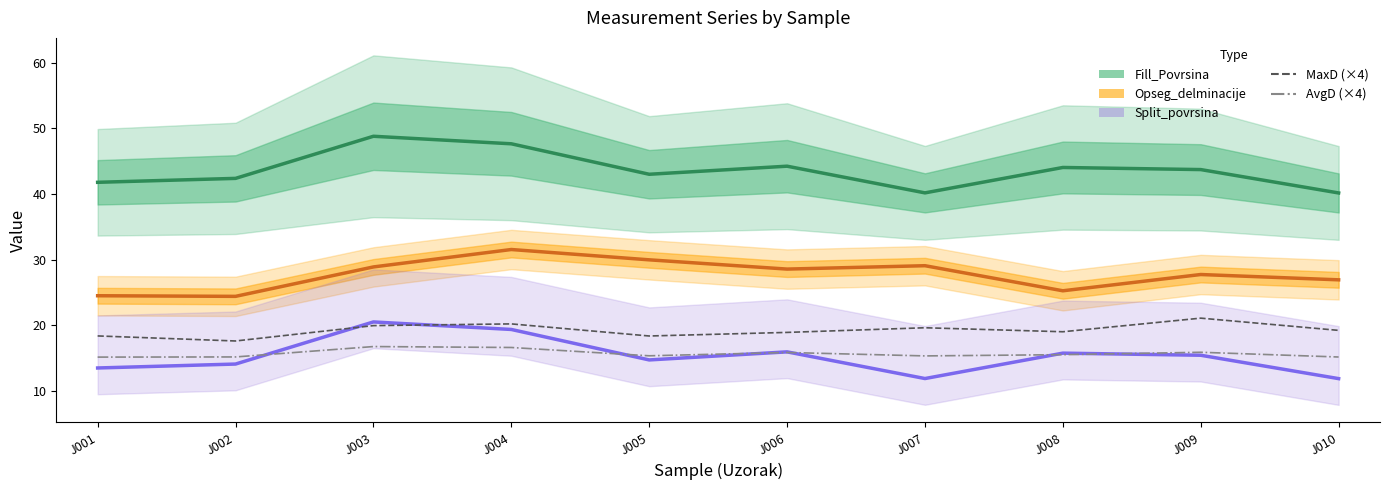

At which label is Opseg_delminacije closest to 27?

J010